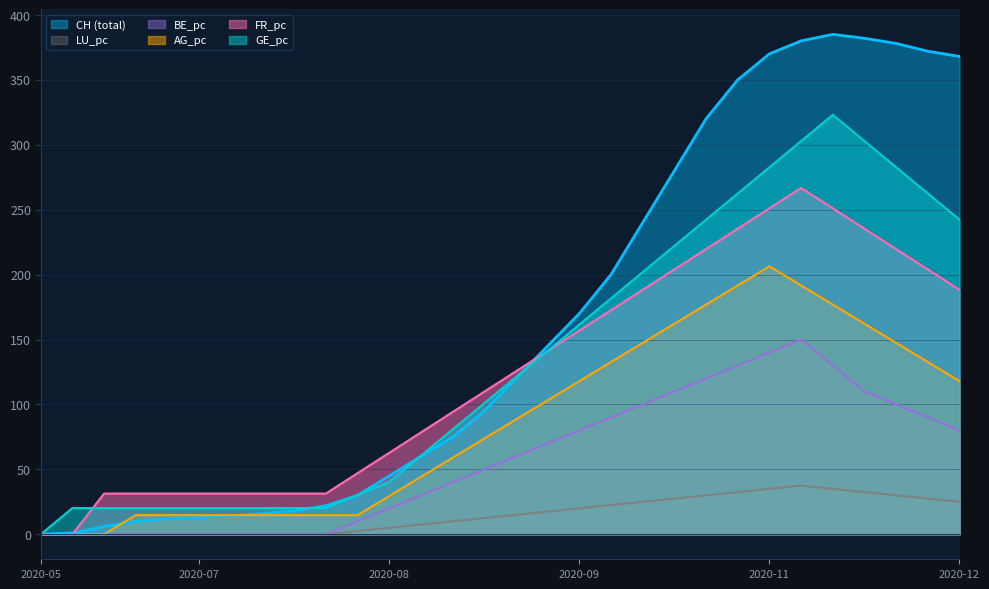

True or false: BE_pc and LU_pc cross at least once.

False